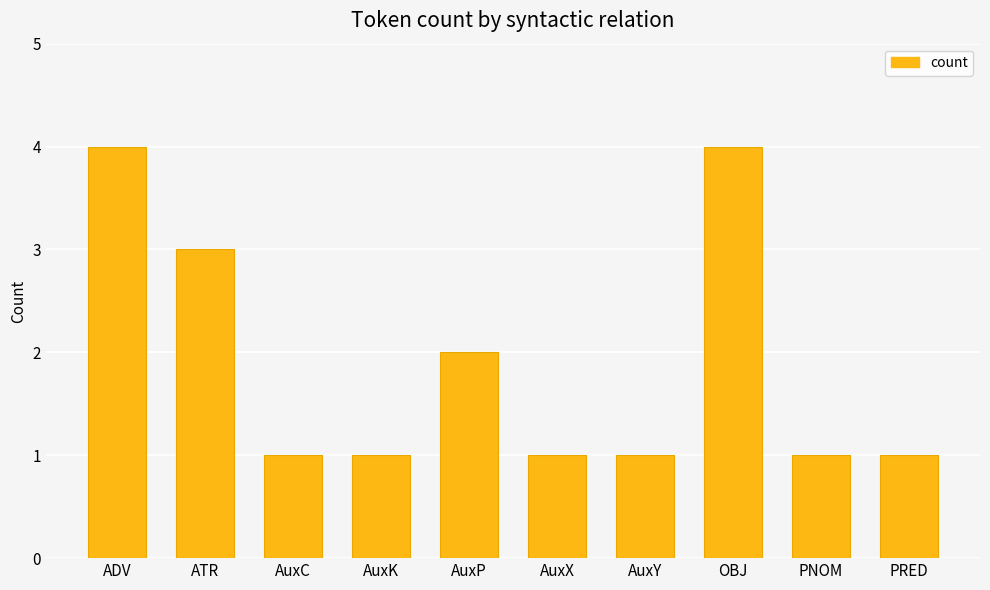

Approximately how many times larger is the value at ADV compared to ATR?

1.3